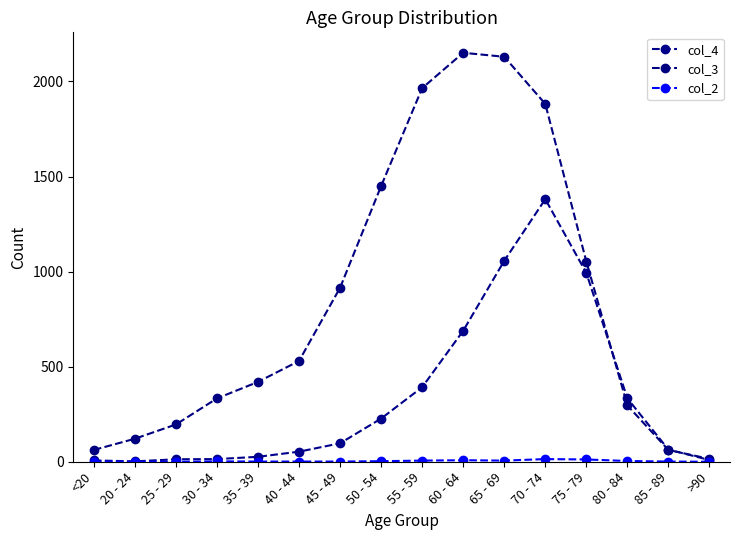

Does the chart display data point markers on the line(s)?

Yes